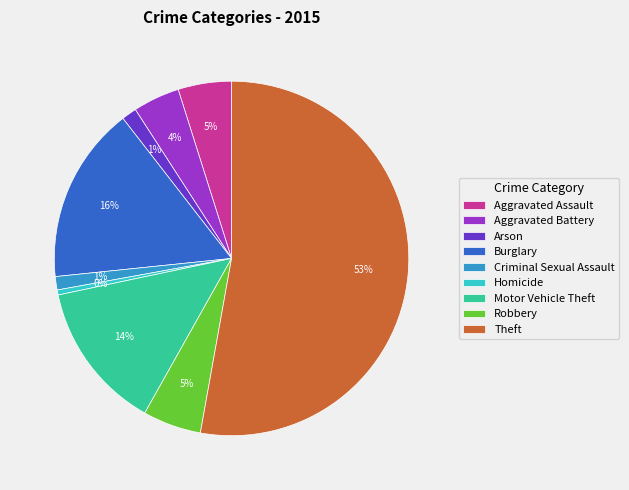

Combined, do Theft and Robbery account for over 50%?

Yes